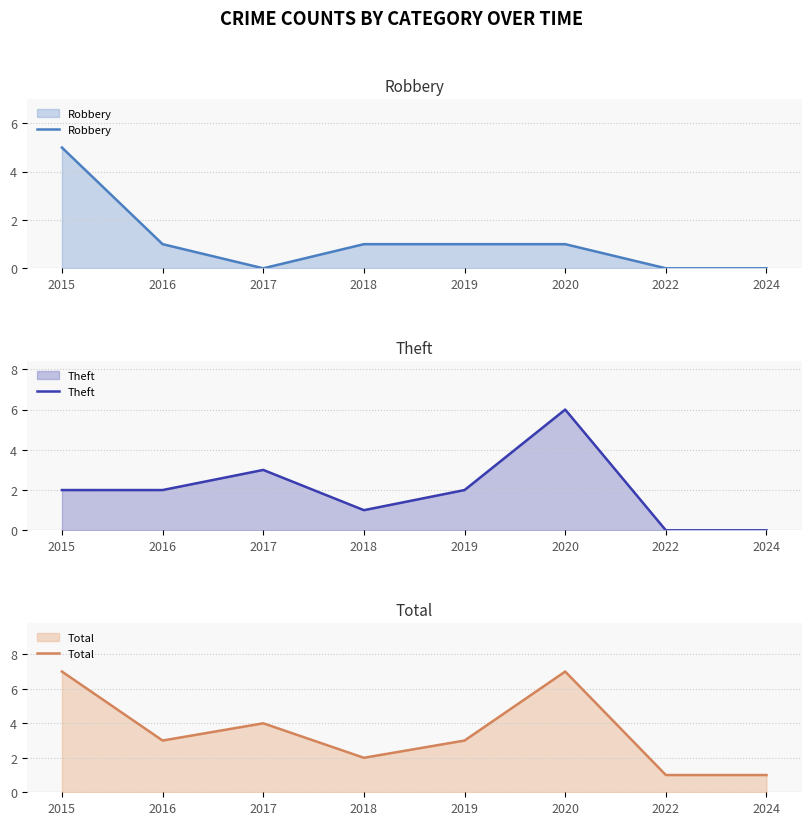

Which category has the highest value across all series?

2015